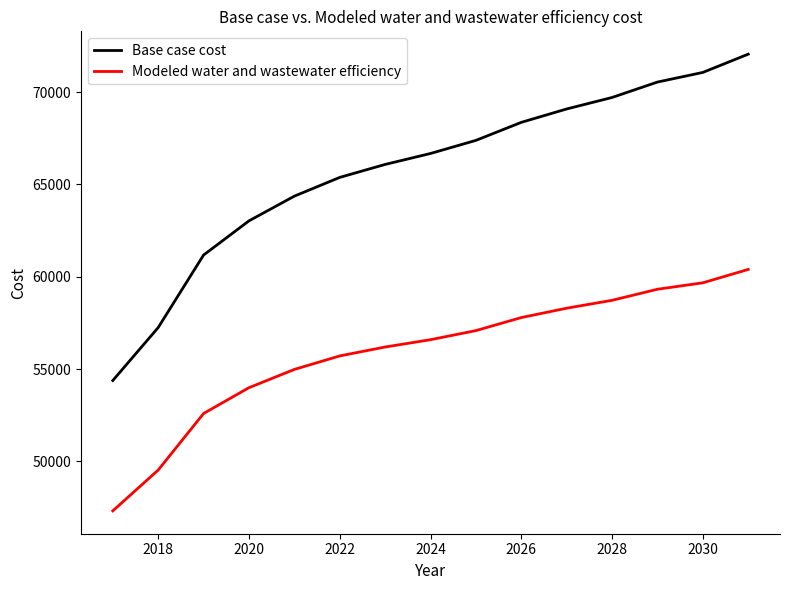

What is the difference between the maximum and minimum values in the Modeled water and wastewater efficiency series?

13079.7